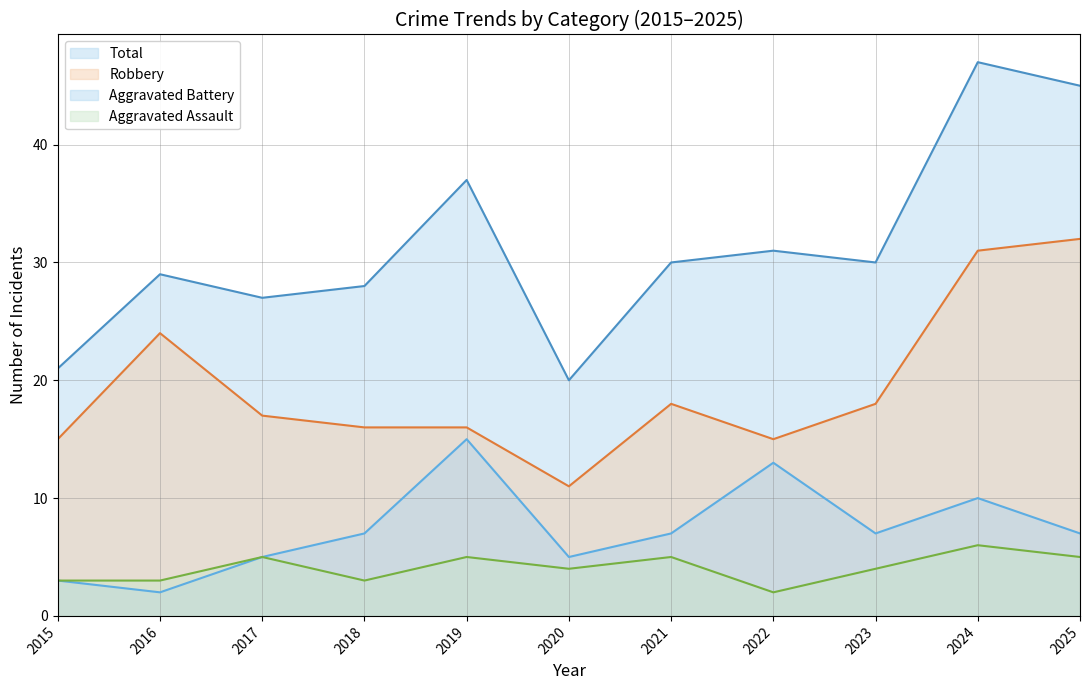

At which category is the sum across all series the highest?

2024